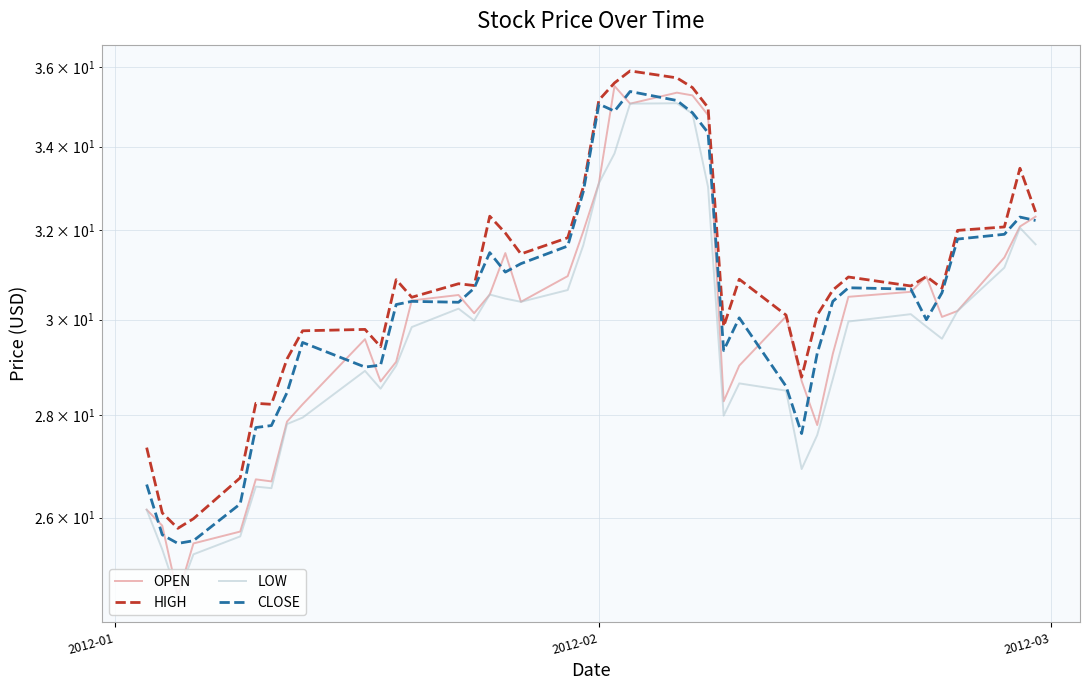

How many interior local valleys does the CLOSE series have?

8